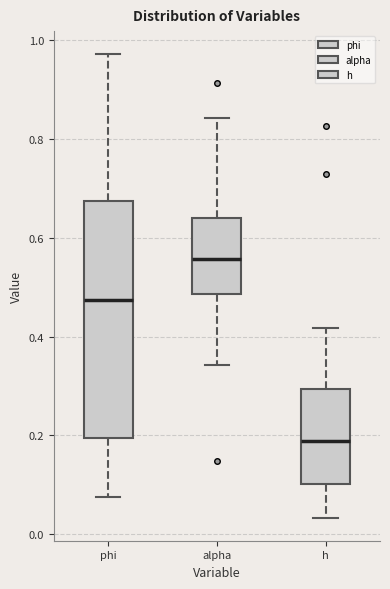

Which box has the lowest median line?

h